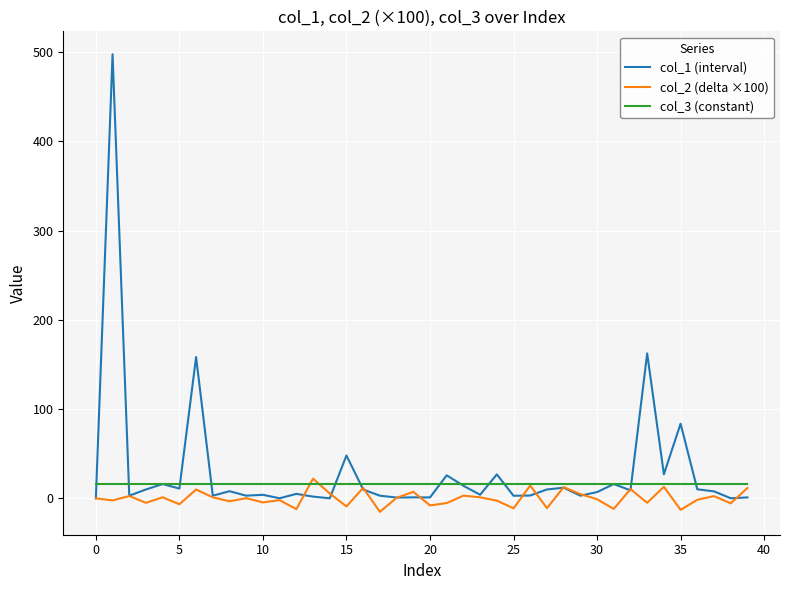

What are all the series names shown in the legend?

col_1 (interval), col_2 (delta ×100), col_3 (constant)